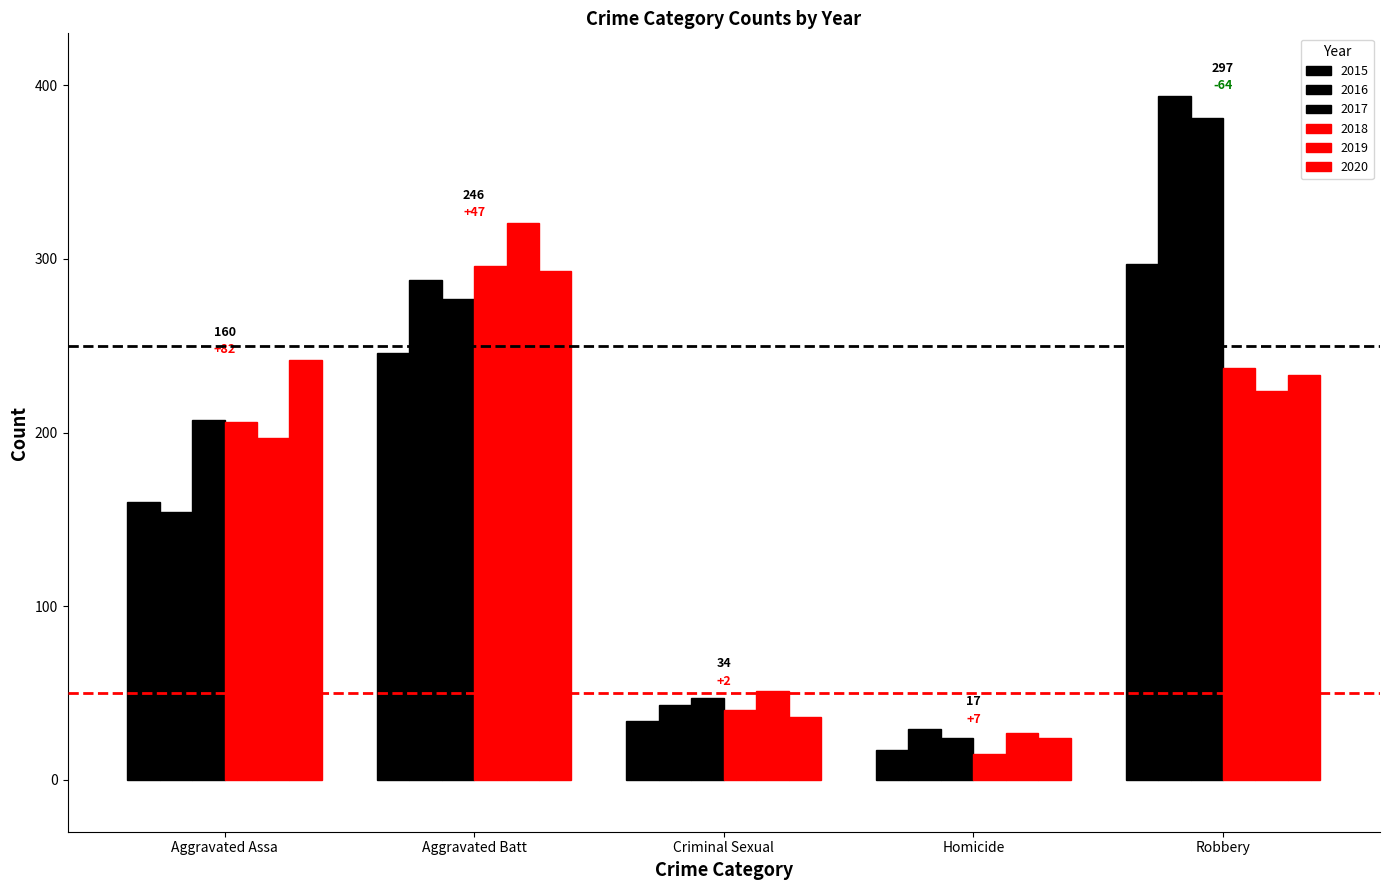

How many values in the 2020 series are below 233?

2